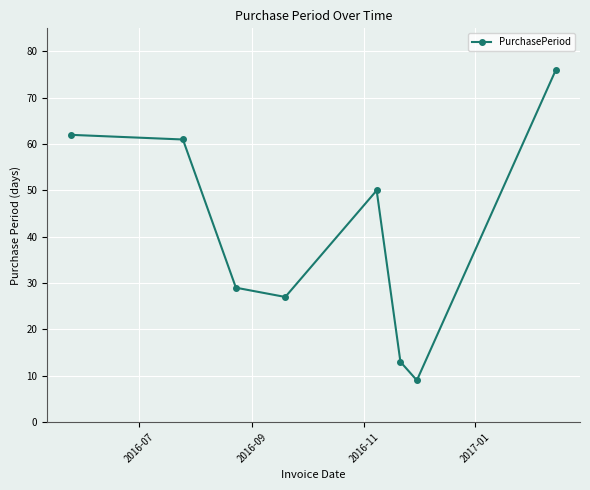

Reading right to left, what are all the values shown in this chart?

76	9	13	50	27	29	61	62